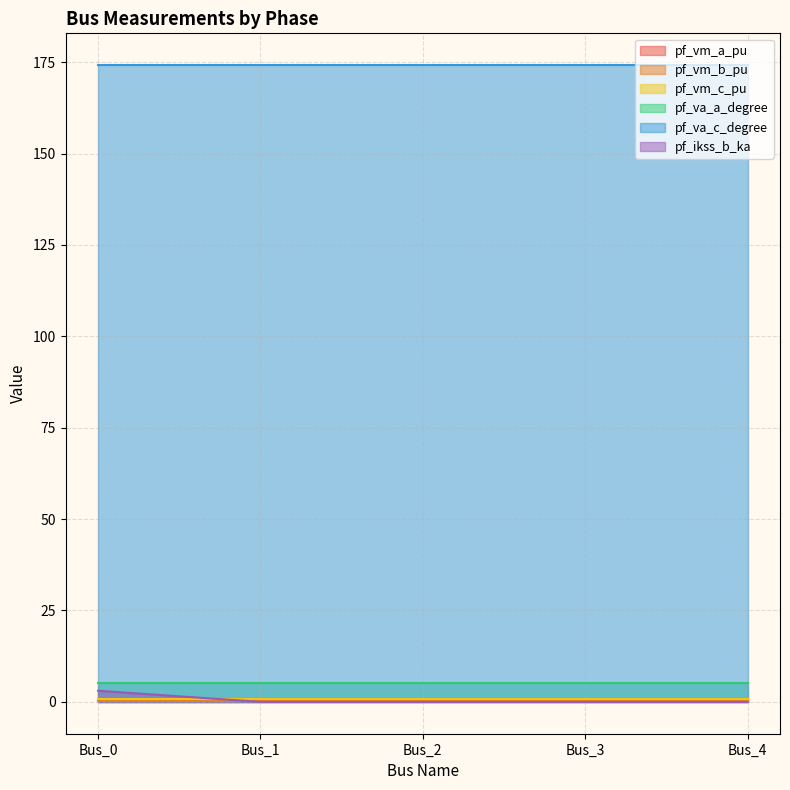

List the series in order of their peak value, highest first.

pf_va_c_degree, pf_va_a_degree, pf_ikss_b_ka, pf_vm_a_pu, pf_vm_c_pu, pf_vm_b_pu